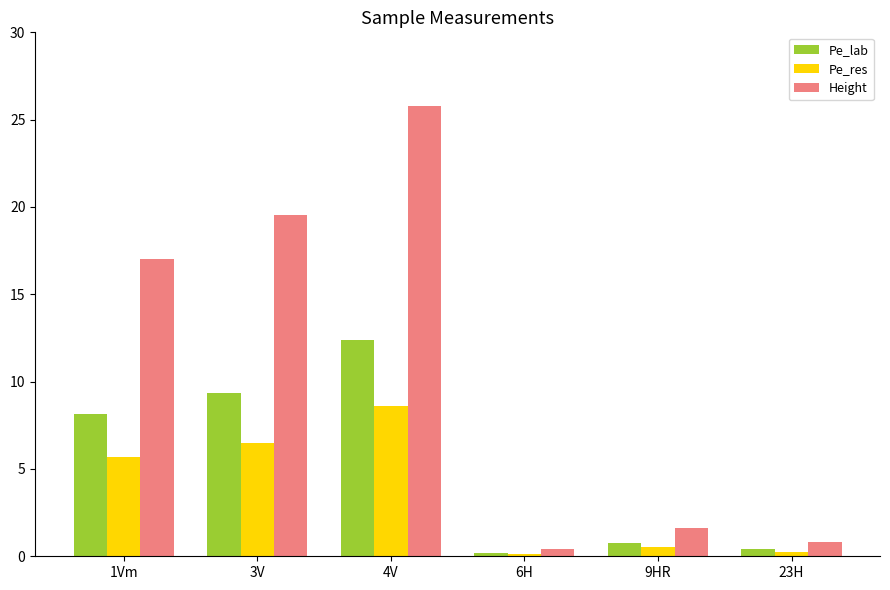

Are the bars horizontal?

No